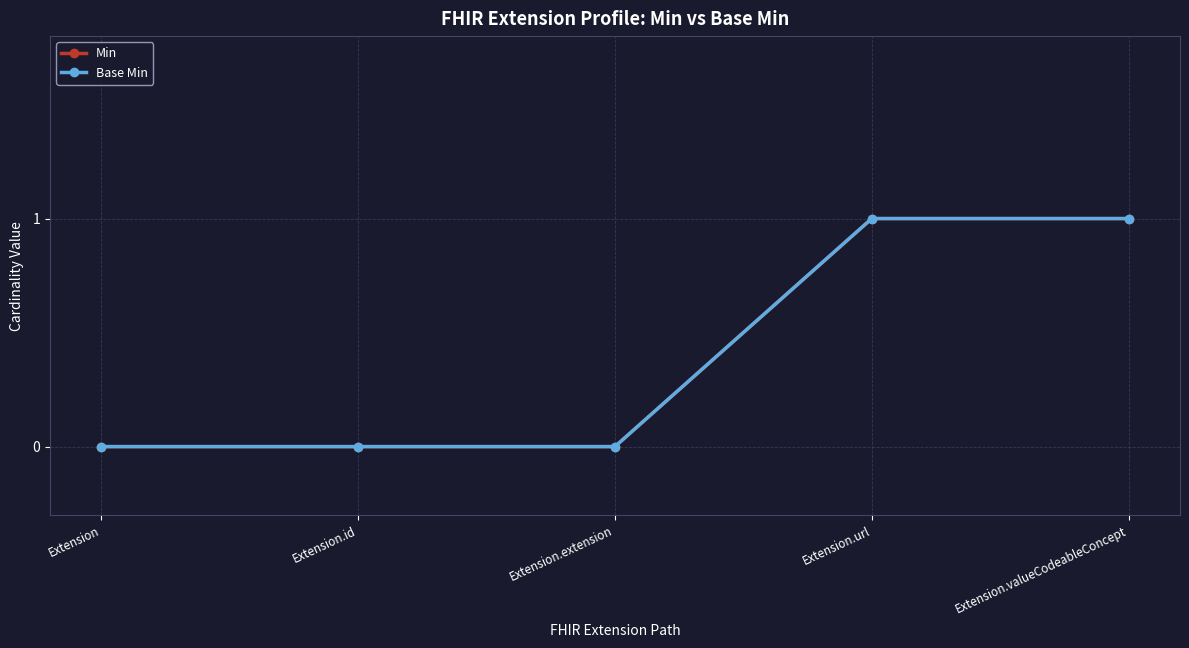

What is the sum of the Min values at Extension.id and Extension.valueCodeableConcept?

1